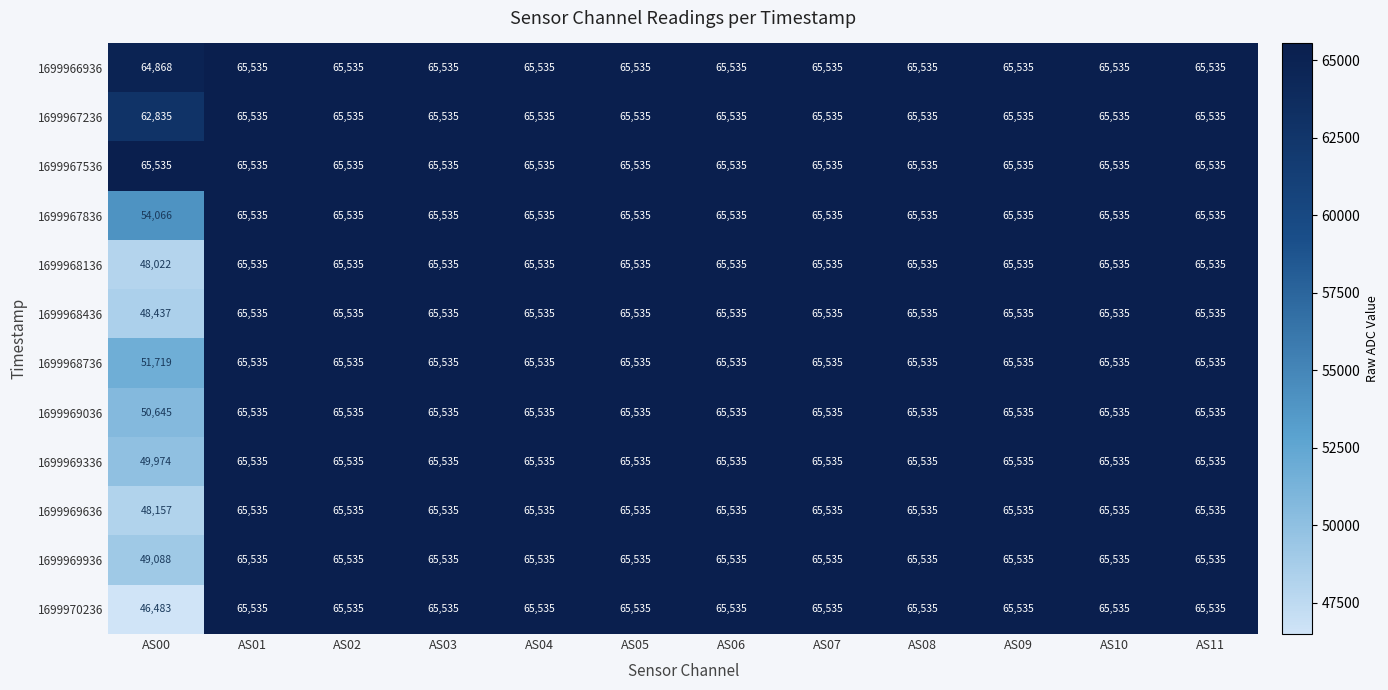

What is the minimum value shown in the chart?

46483